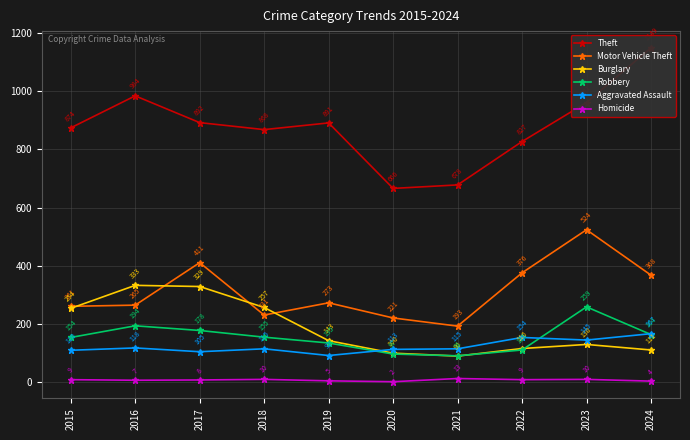

Does the chart display data point markers on the line(s)?

Yes